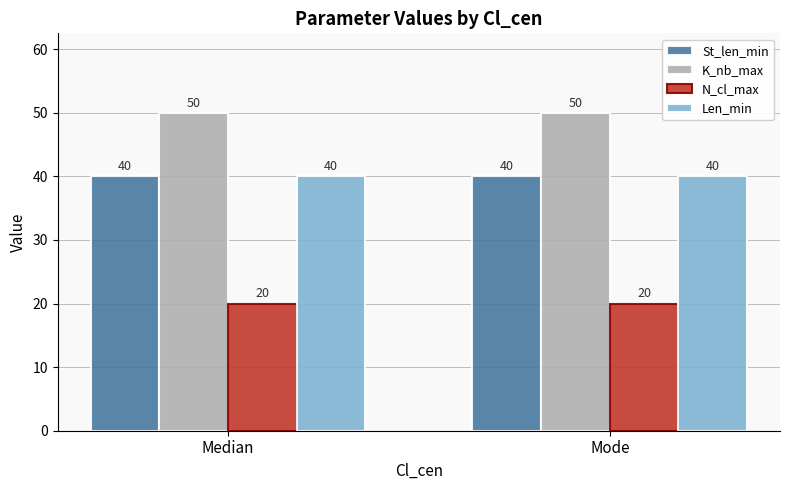

What is the label of the 1st bar from the left?

Median